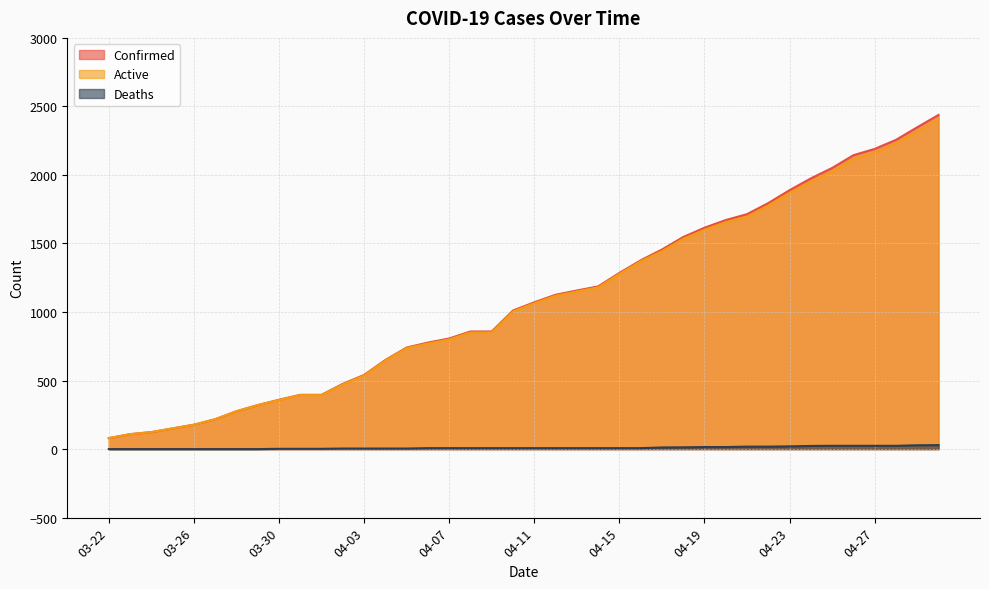

Which category has the highest value across all series?

04-30